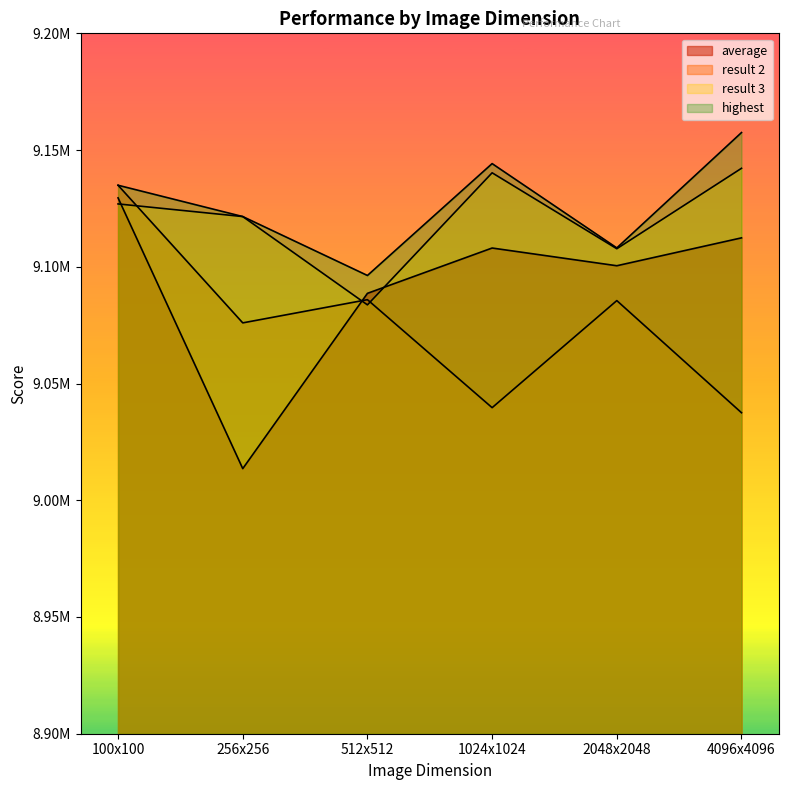

At which label does highest first exceed 9134930?

1024x1024